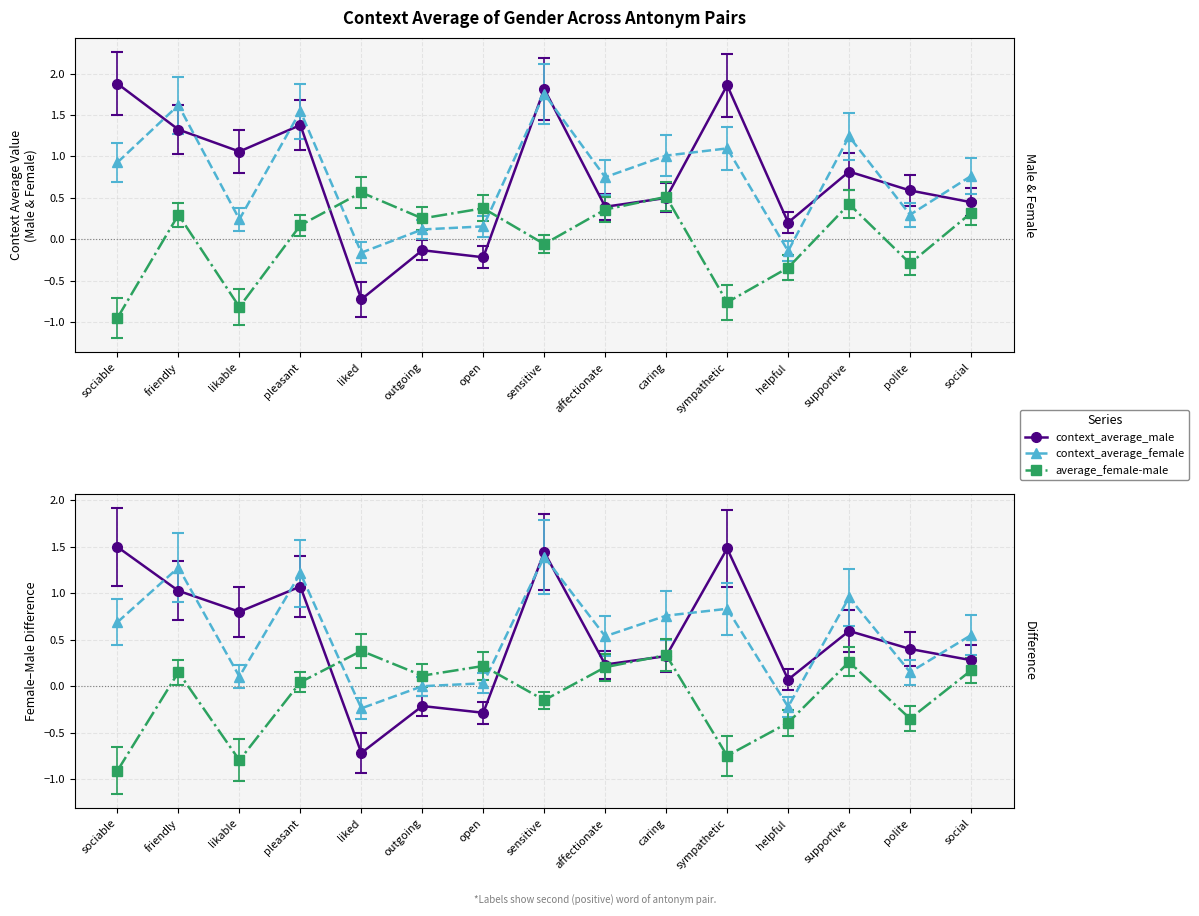

The context_average_female series shows 0.4 at social. True or false?

False